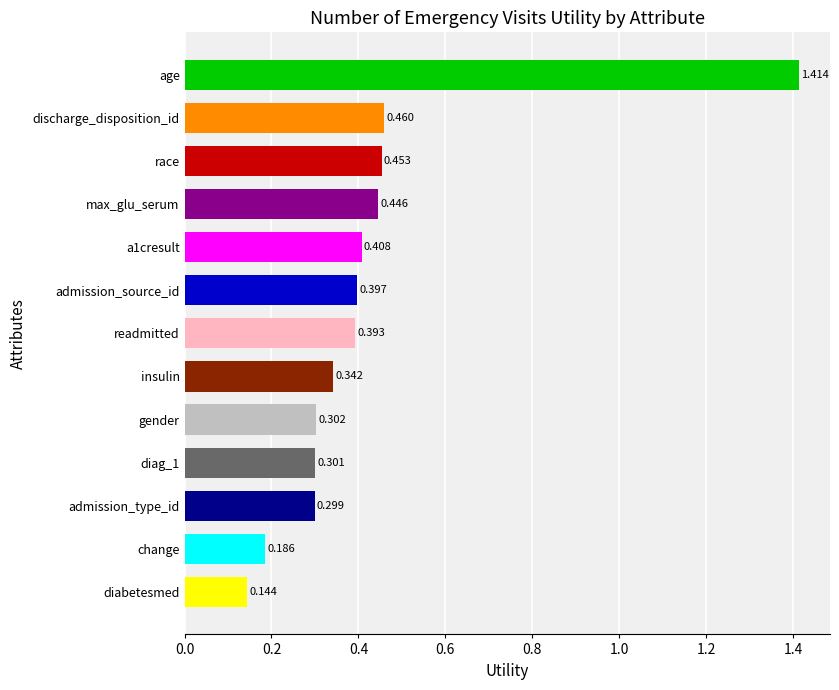

At which label is the value closest to 0?

diabetesmed